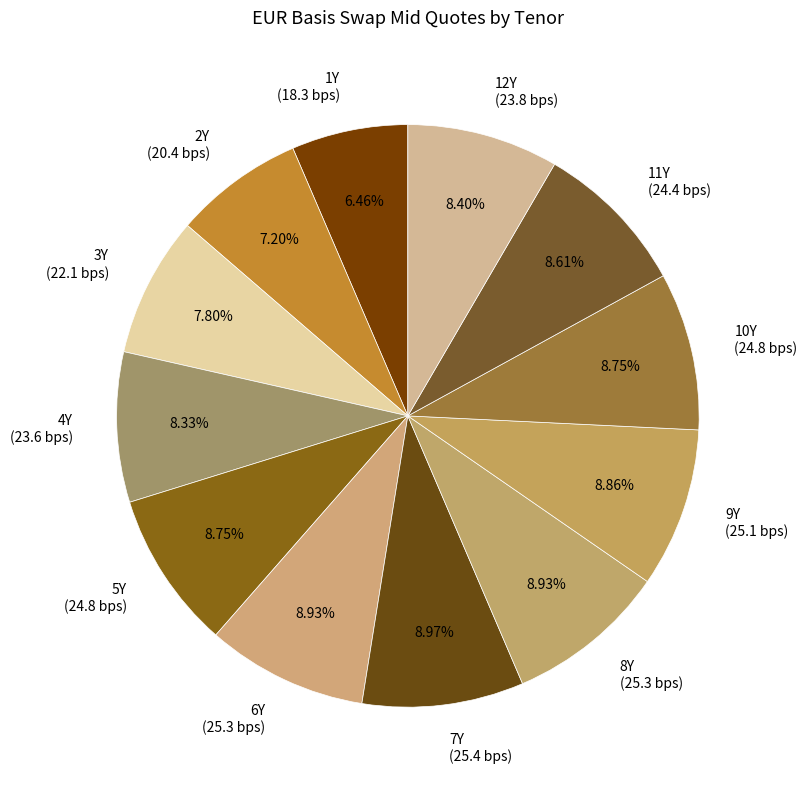

How many slices are in this pie chart?

12